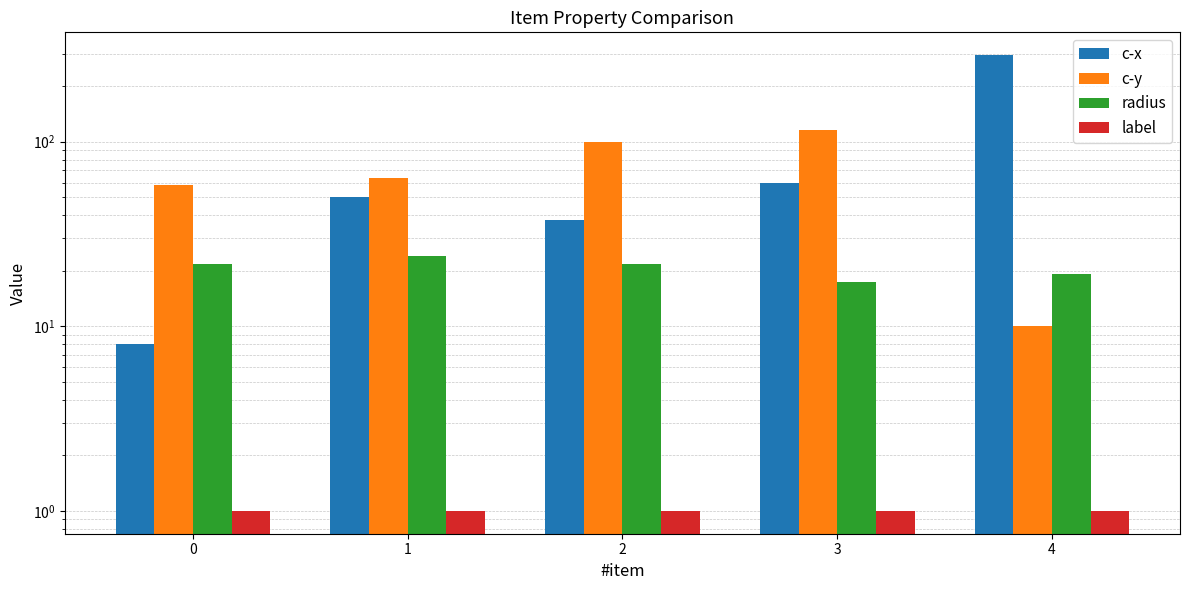

The c-y series shows 115.3 at 3. True or false?

True